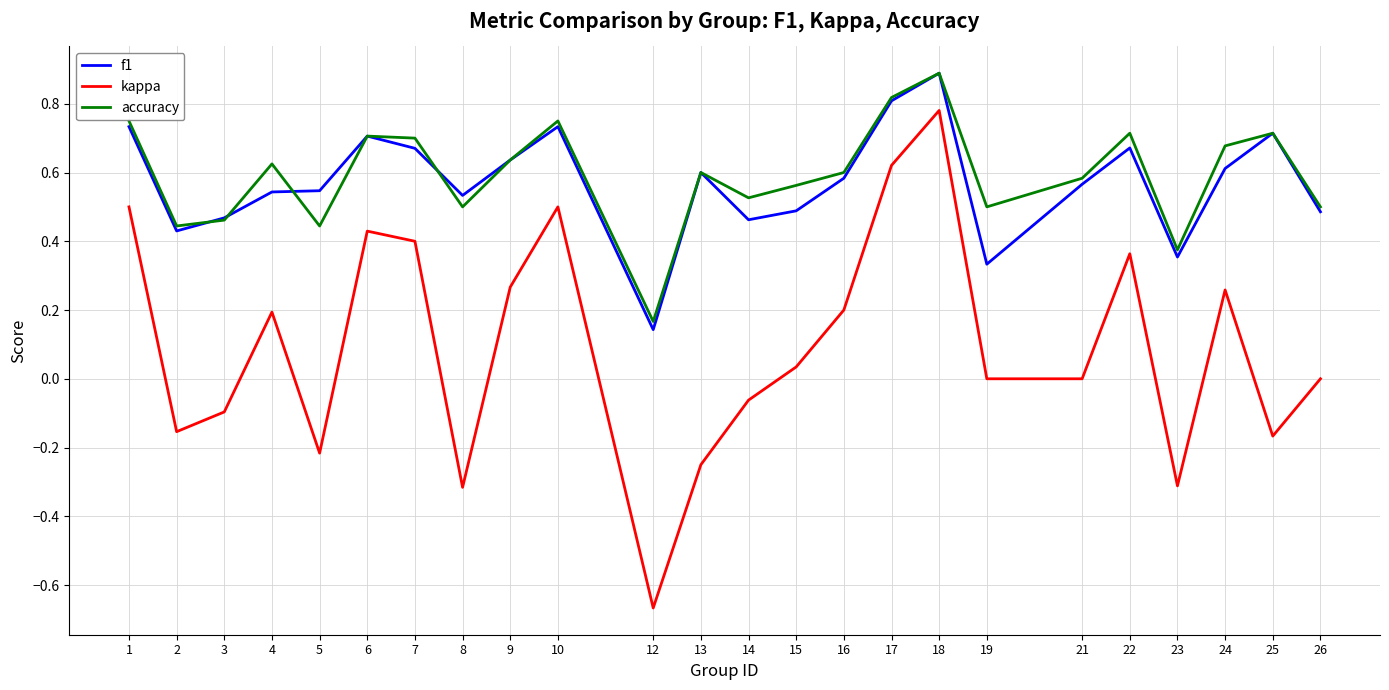

True or false: accuracy and kappa intersect in this chart.

False